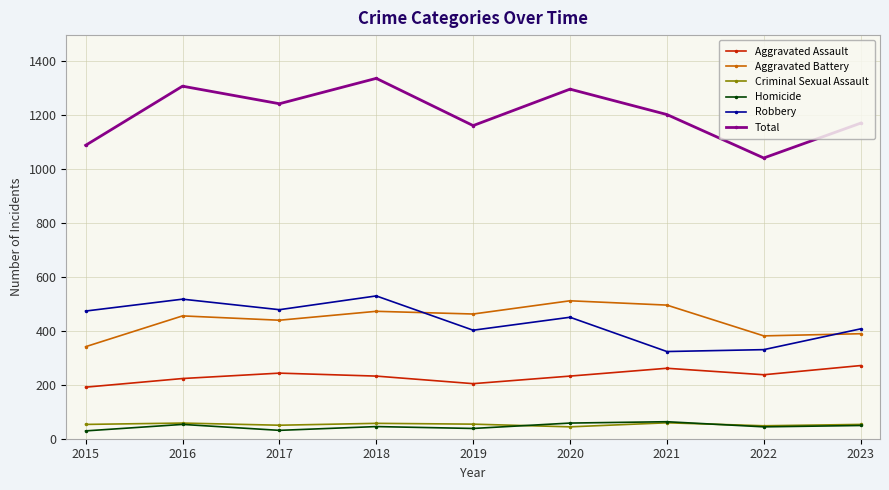

Rank the series at 2019 from lowest to highest value.

Homicide, Criminal Sexual Assault, Aggravated Assault, Robbery, Aggravated Battery, Total